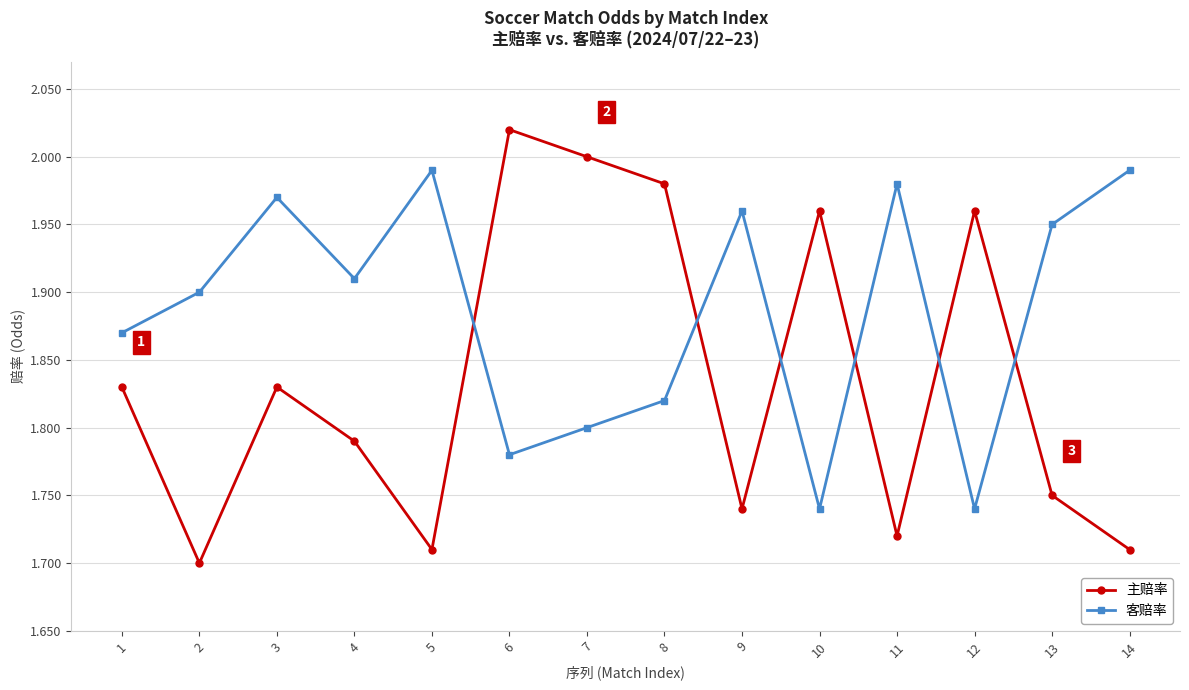

At which label is 主赔率 closest to 1?

2